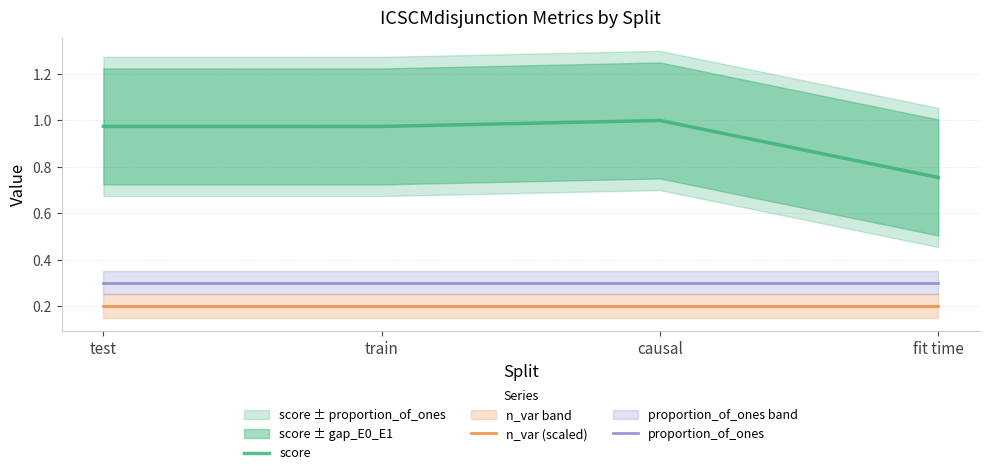

What is the sum of all score values?

3.7